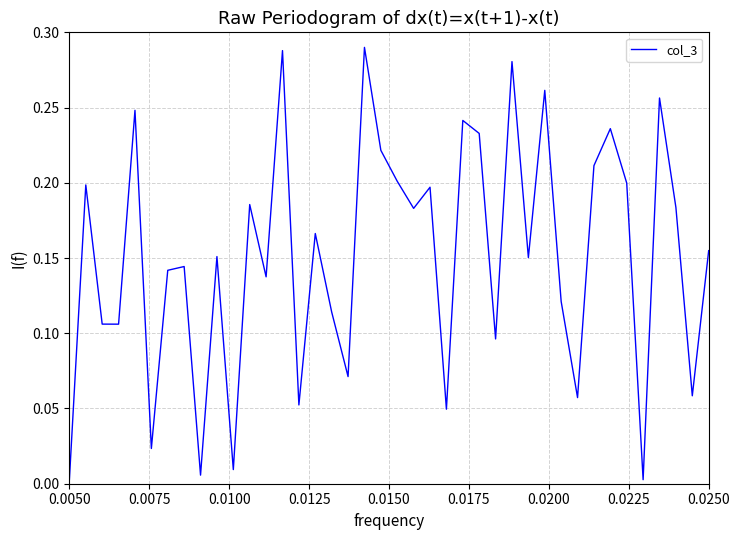

Does the chart display data point markers on the line(s)?

No